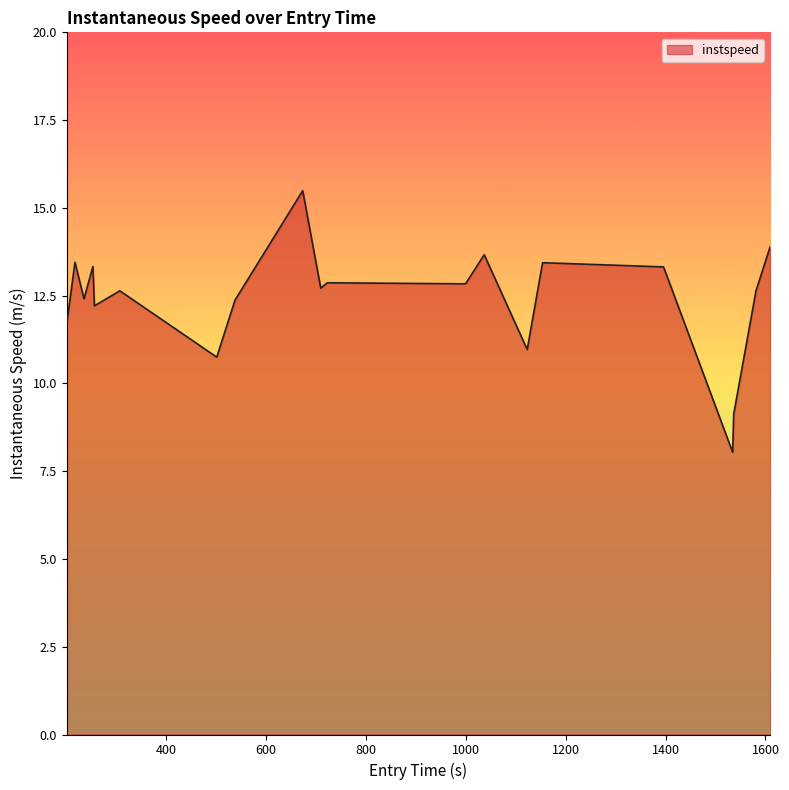

What is the minimum value shown in the chart?

8.0